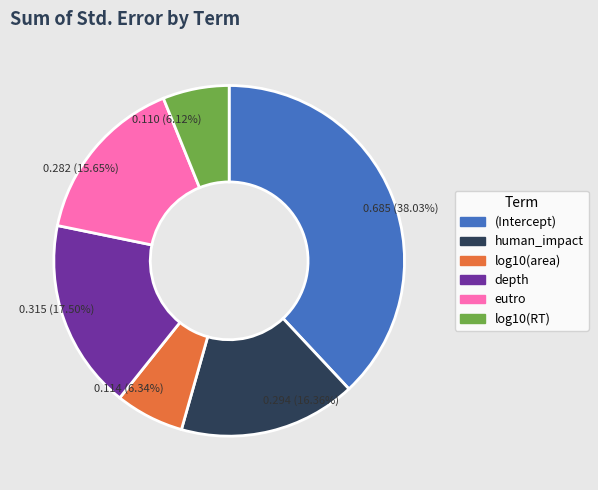

Which slice is the largest?

(Intercept)